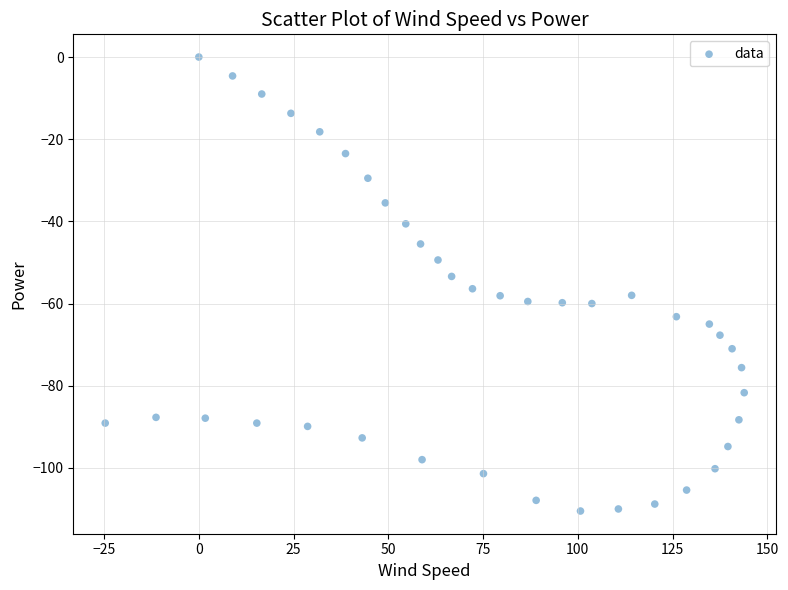

What is the range of Y values (max minus min)?

110.5